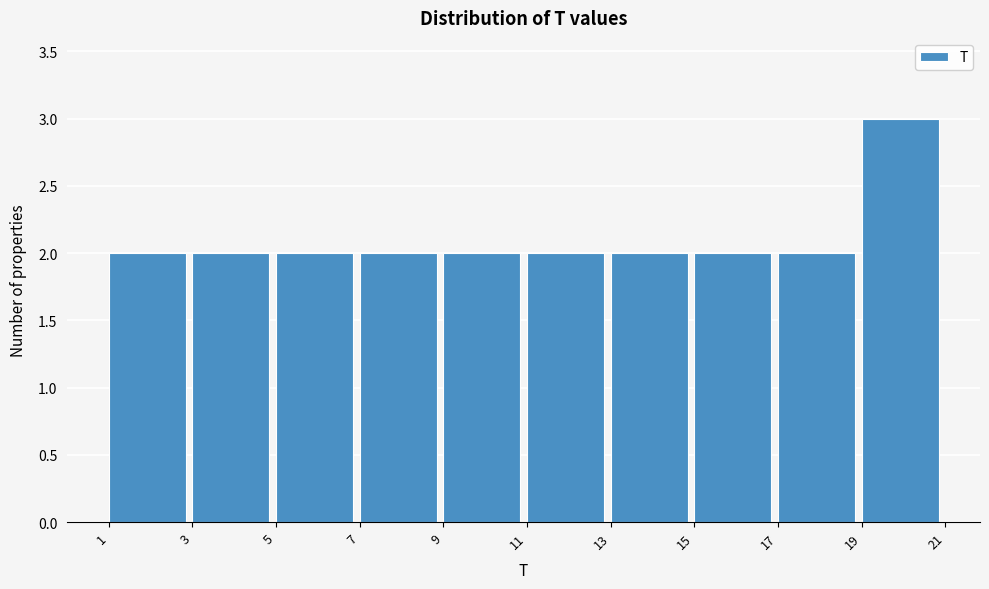

How tall is the bar that spans 15 to 17 on the x-axis? The values are not printed on the chart, so give them approximately, as read against the axis.

2